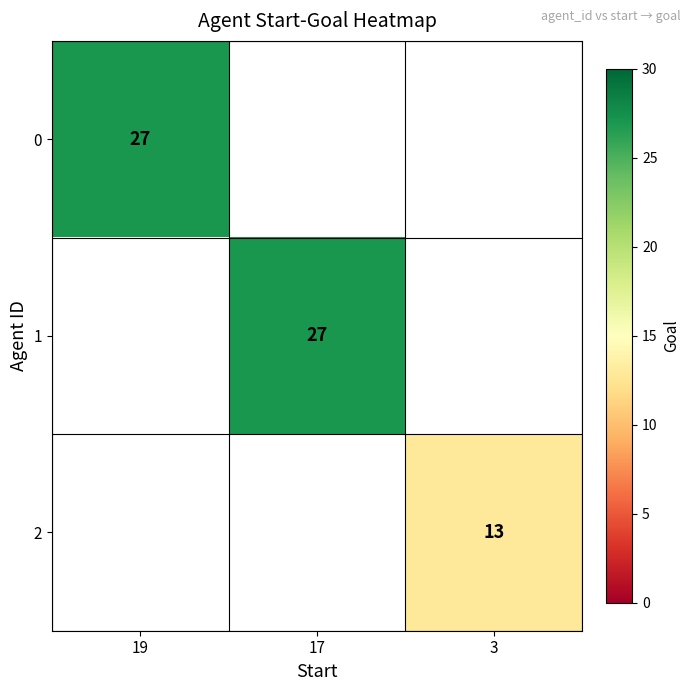

True or false: 0 has a value of 18.3 at 19.

False